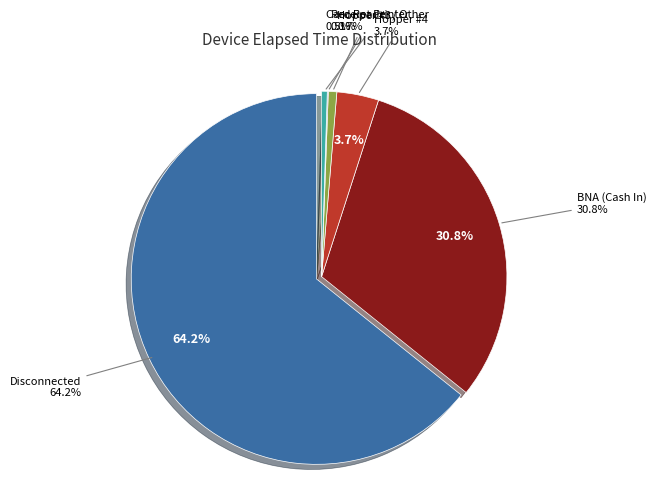

True or false: Card Reader accounts for 0% of the total.

True